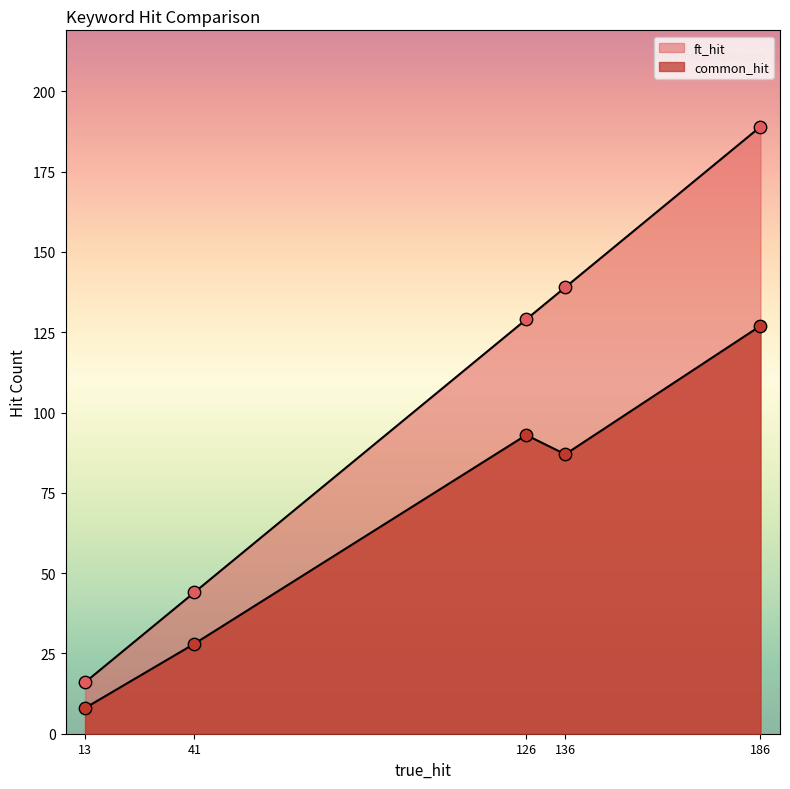

Which series has the largest total across all categories?

ft_hit